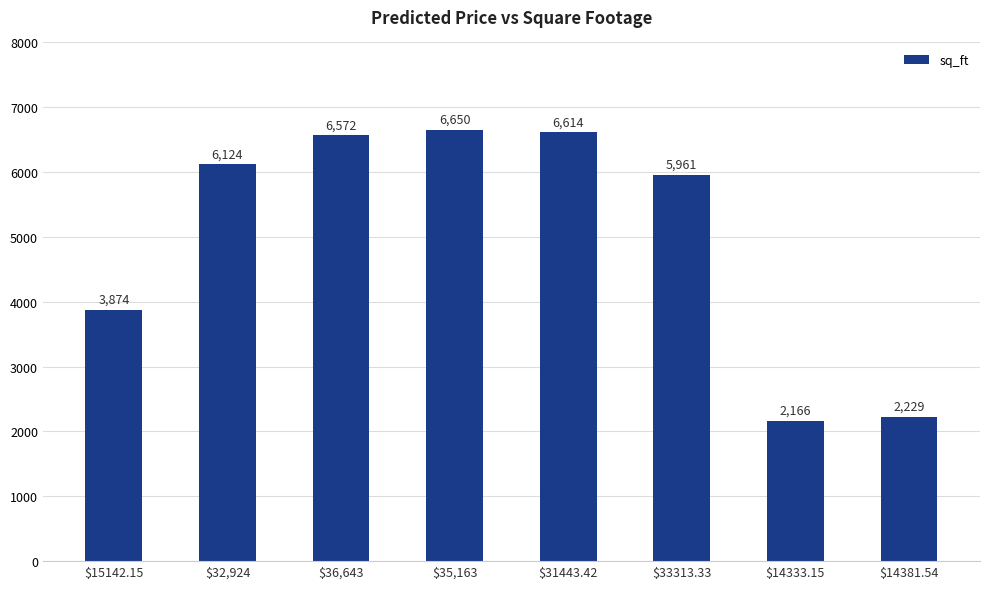

Between $35,163 and $14333.15, which is larger?

$35,163